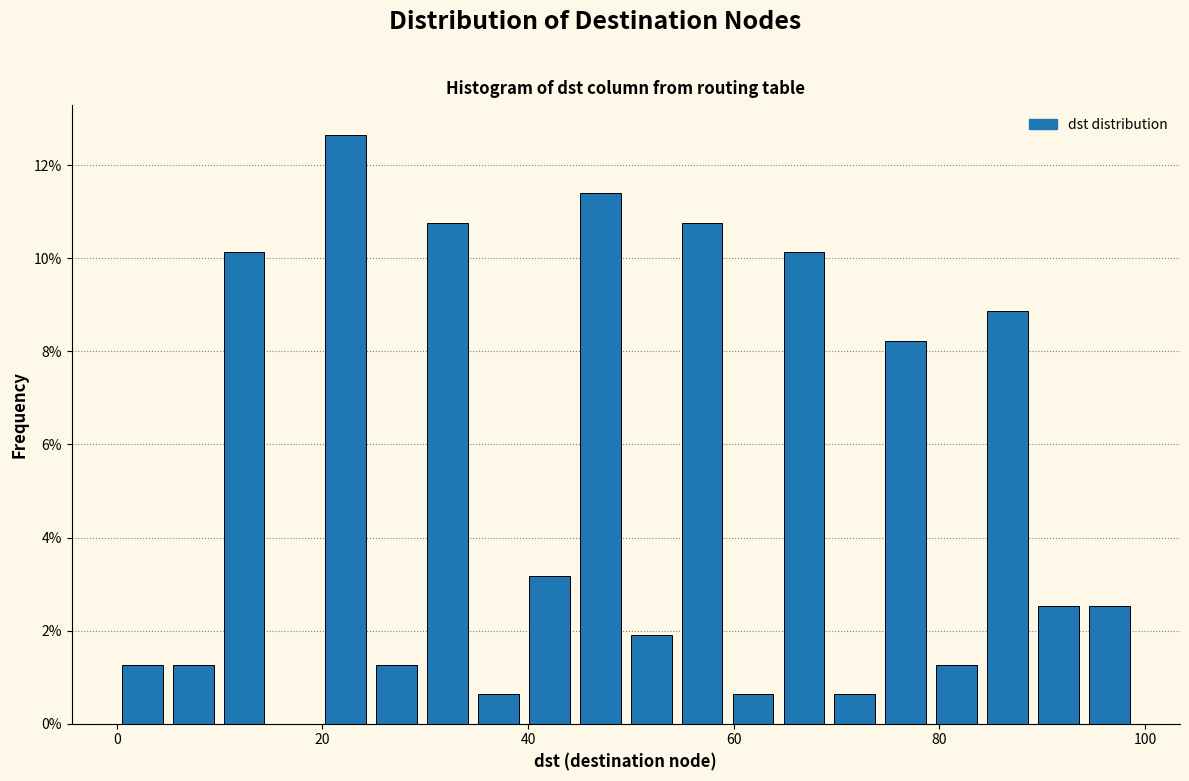

Read against the x-axis, roughly where is the centre of the tallest bar?

22